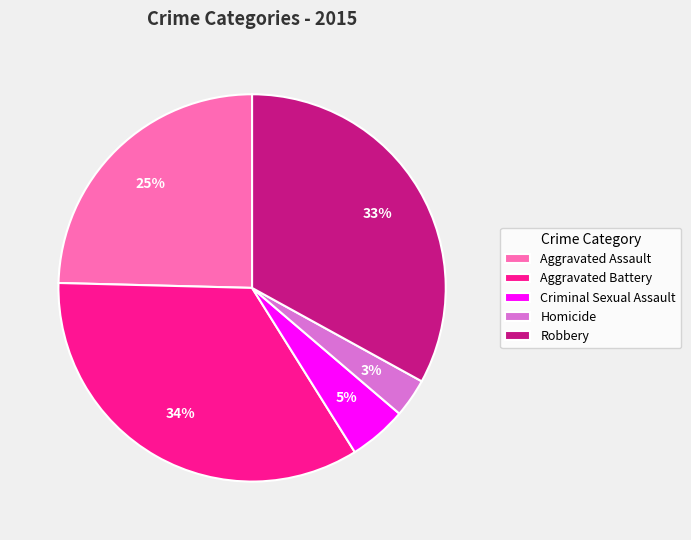

Is there any slice that represents more than half of the pie?

No